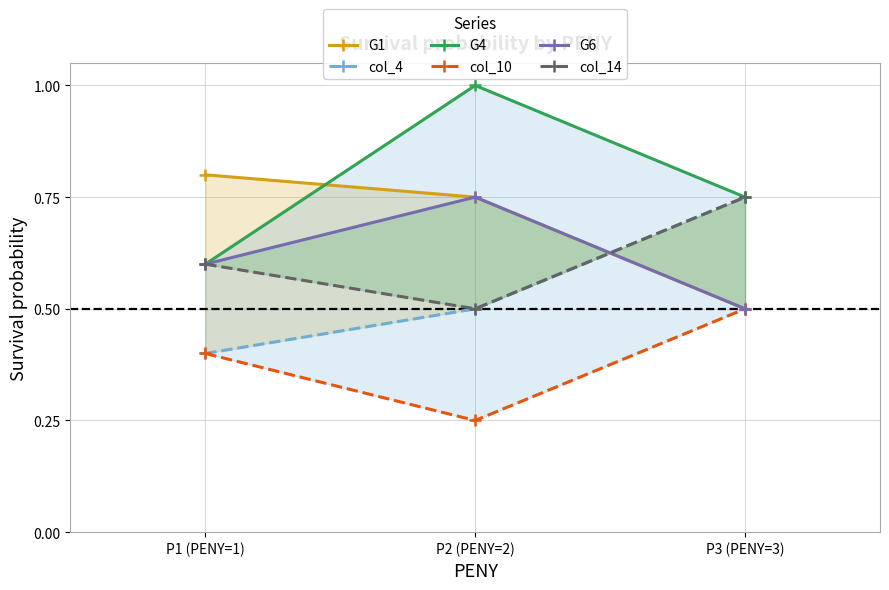

Which category has the lowest value across all series?

P2 (PENY=2)